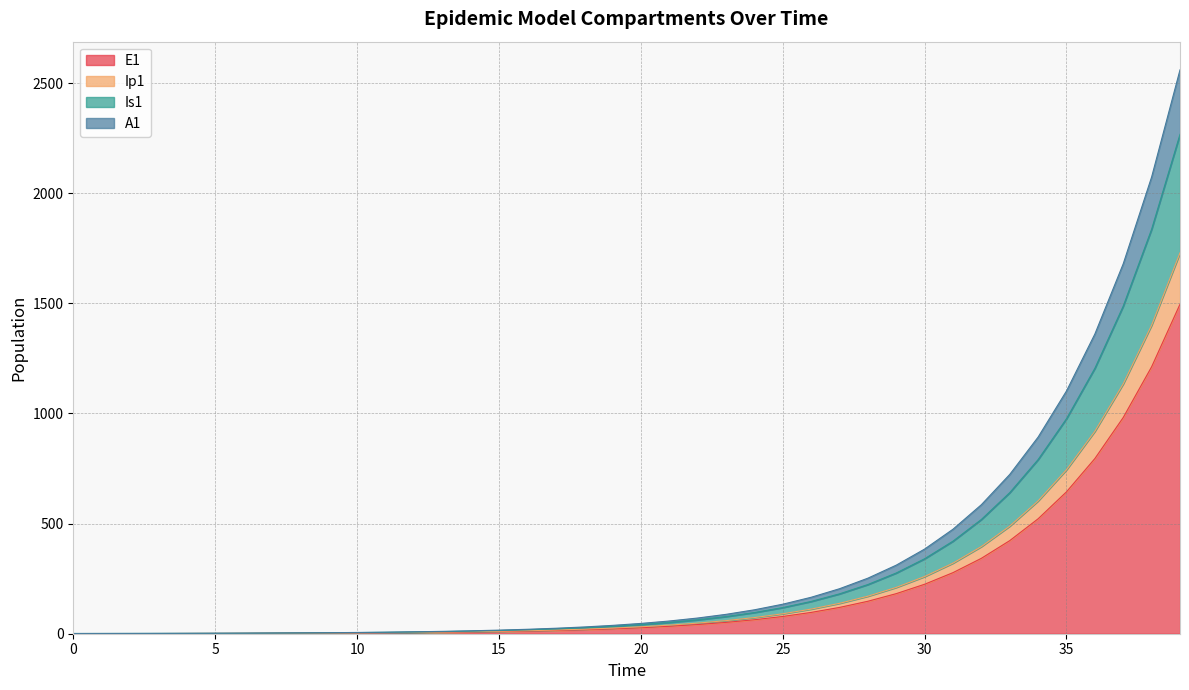

What is the value of the E1 point at the 37th from the left?

795.3